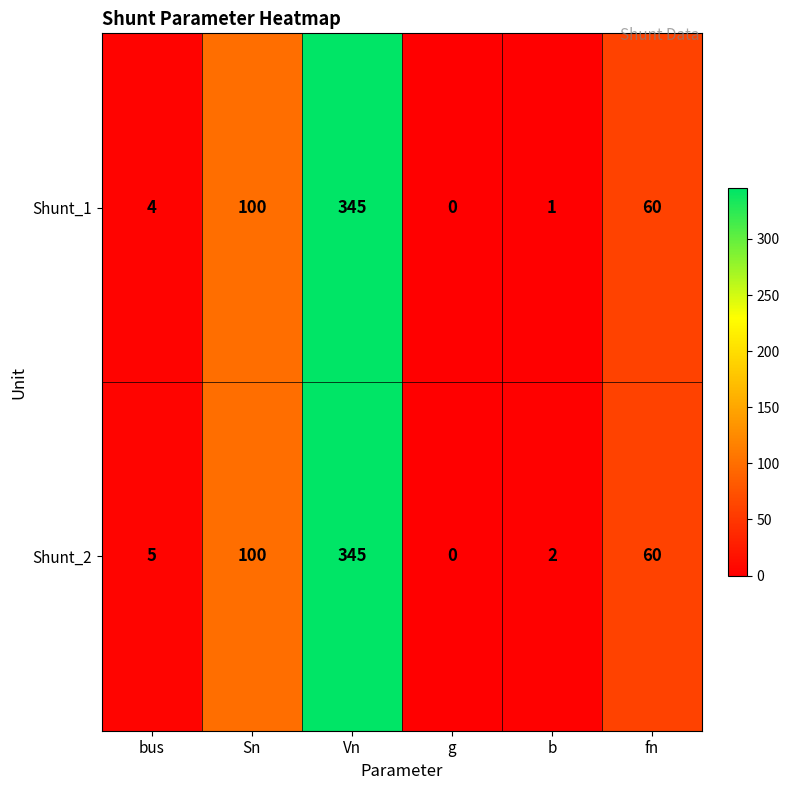

How many distinct data groups are displayed?

2